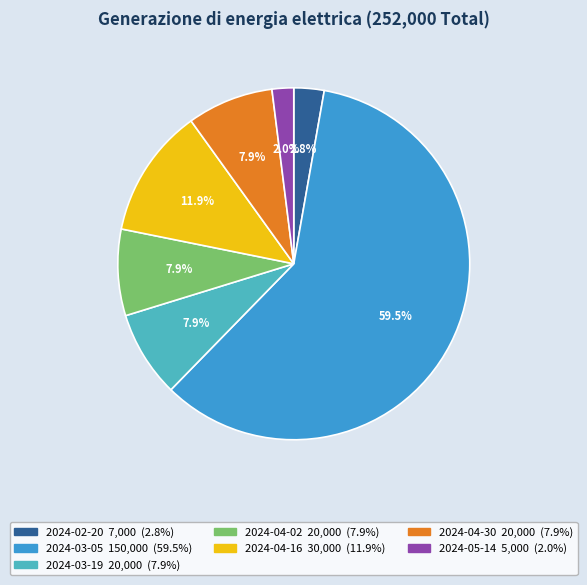

What is the total percentage of 2024-05-14 and 2024-03-19?

9.9%